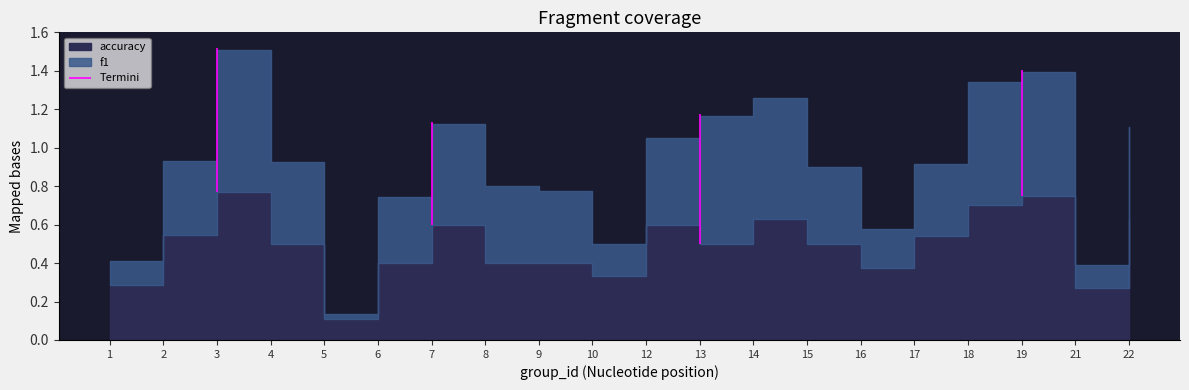

Between 2 and 7, which is larger?

7